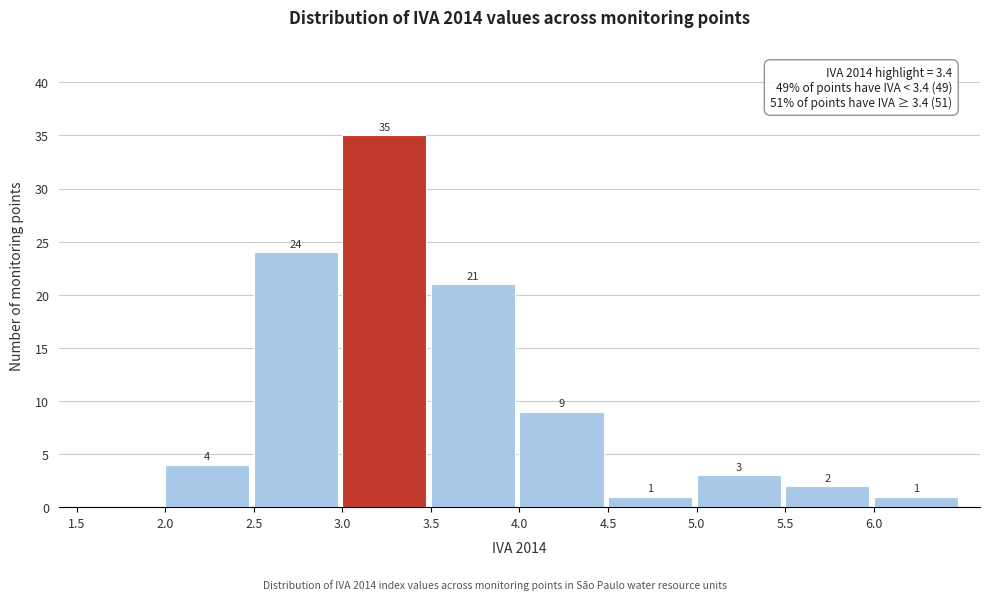

Over which range of the x-axis is the bar tallest?

3.0 to 3.5